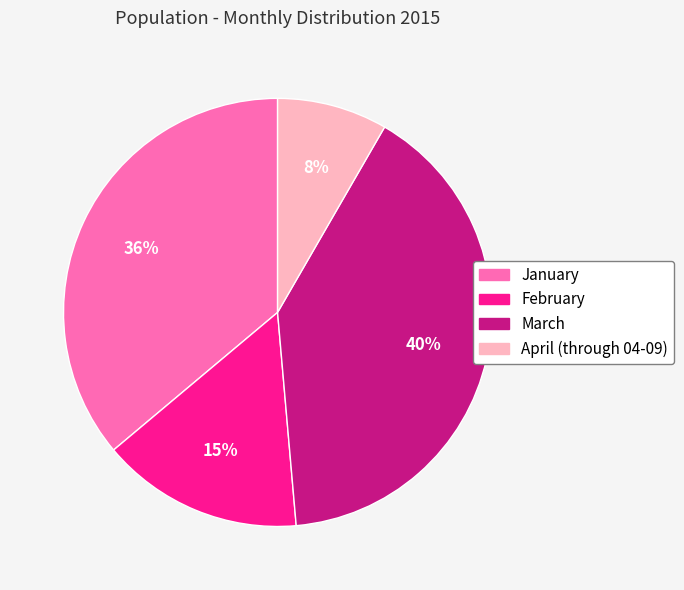

Is it true that April (through 04-09) is 1% of the pie?

False